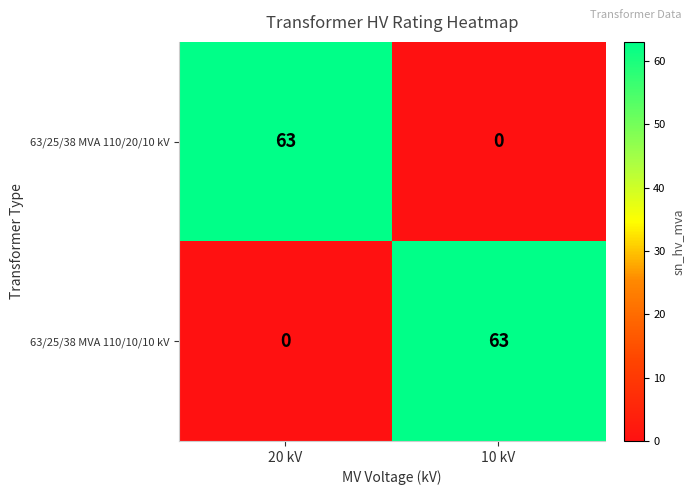

How many values in 63/25/38 MVA 110/20/10 kV are above zero?

1